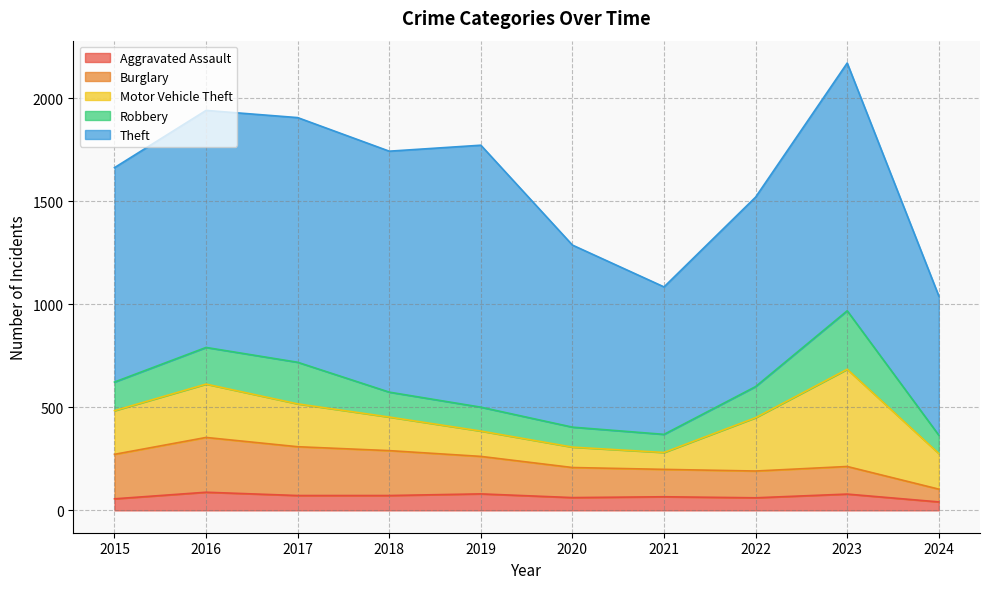

At which category is the sum across all series the highest?

2023